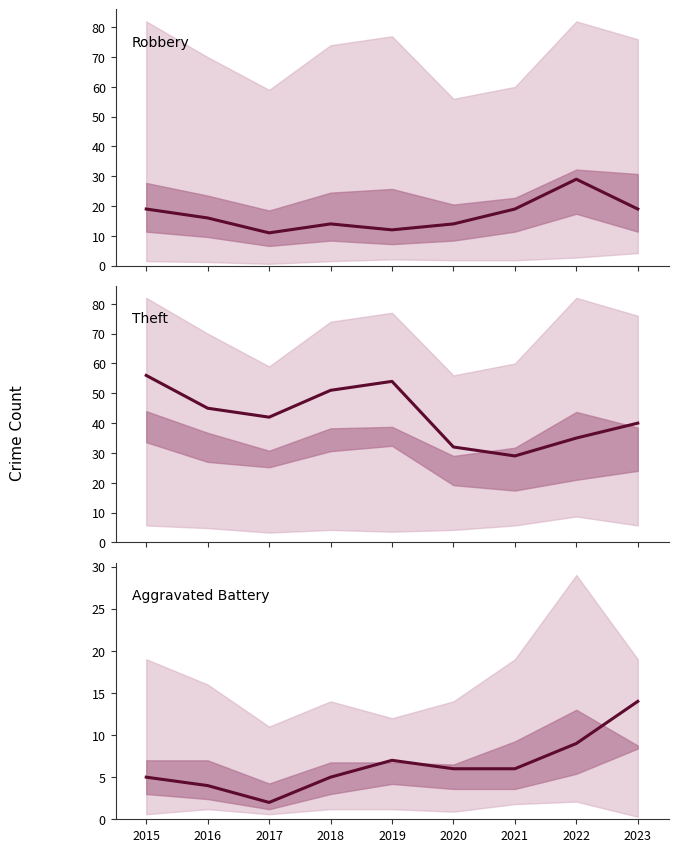

Rank the series at 2015 from highest to lowest value.

Theft, Robbery, Aggravated Battery